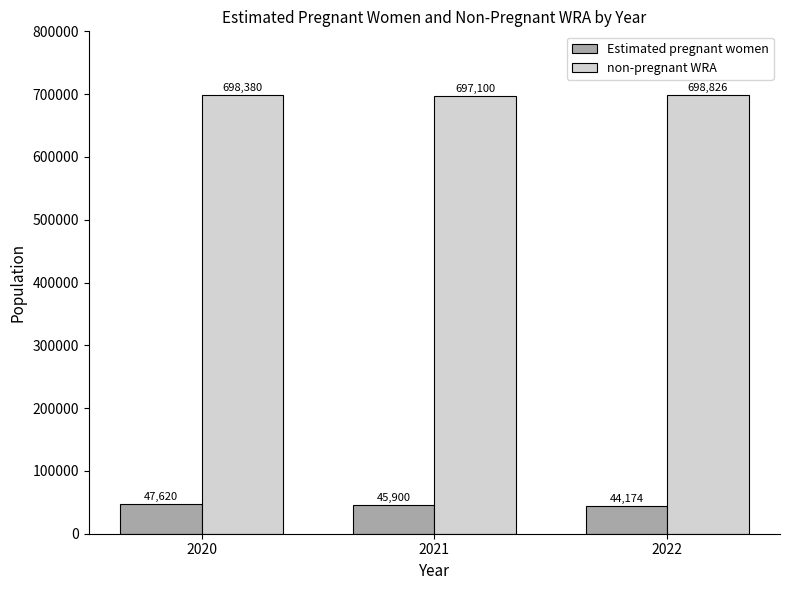

The non-pregnant WRA series shows 185510.2 at 2020. True or false?

False